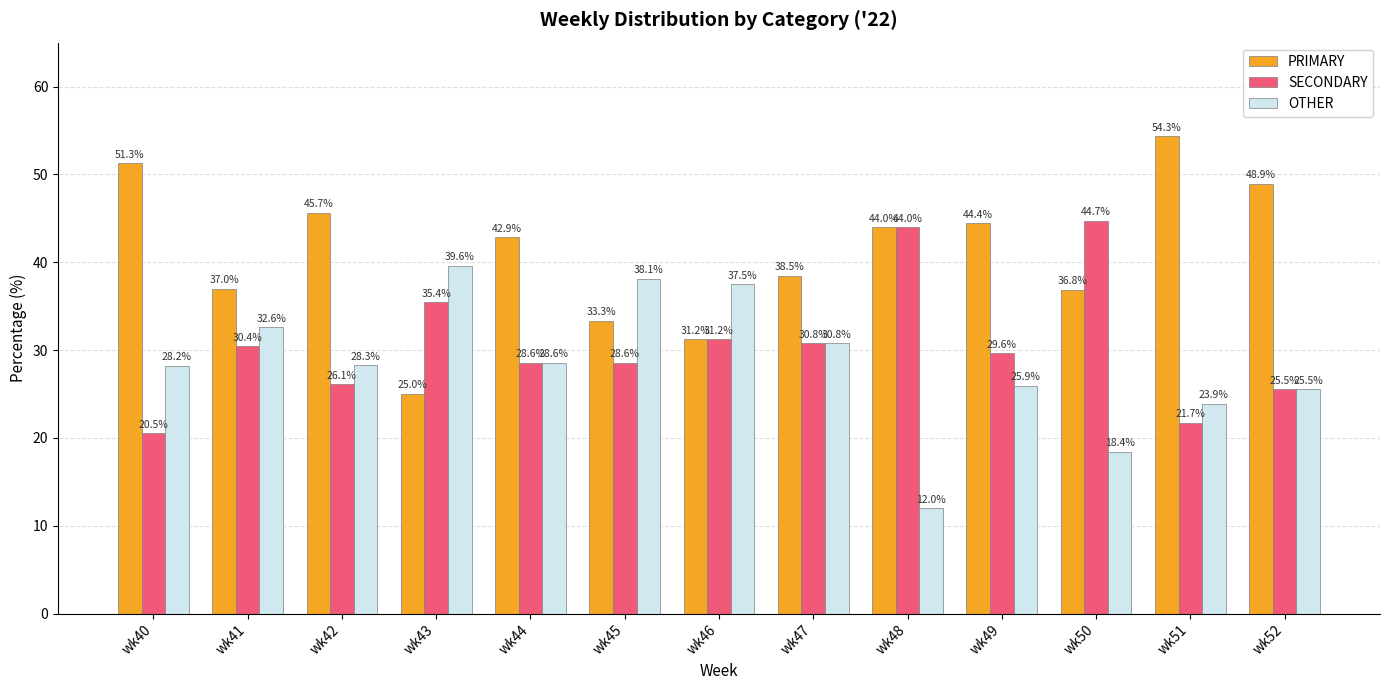

Which category has the highest value in the SECONDARY series?

wk50